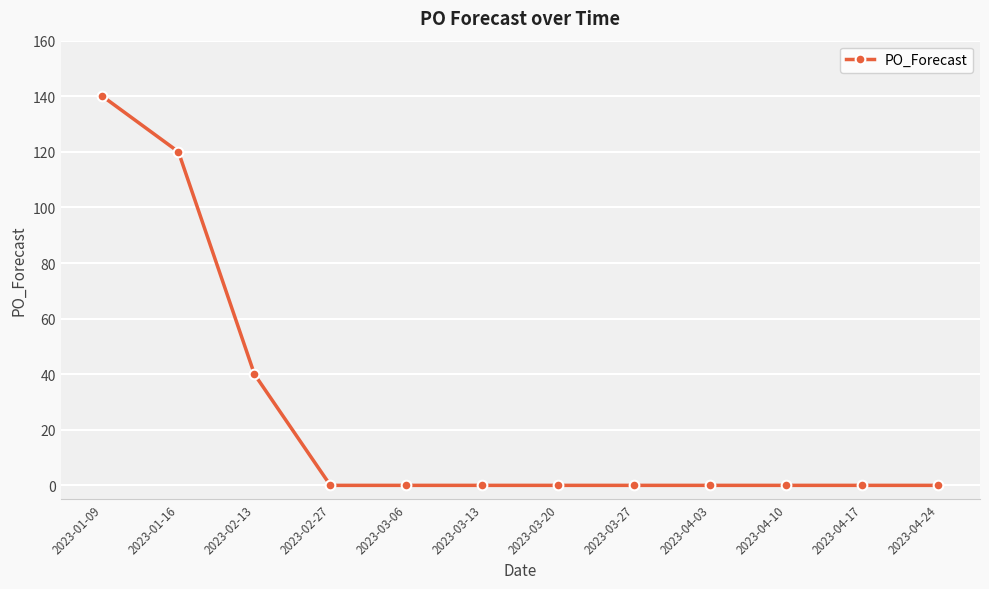

What is the greatest value displayed?

140